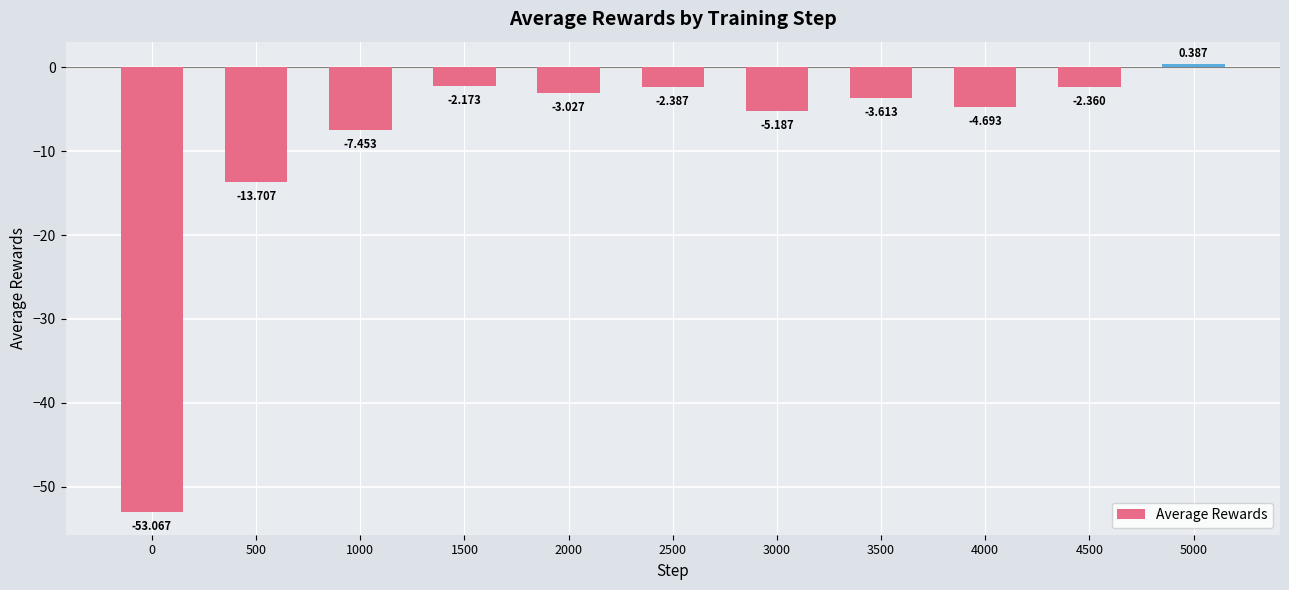

Which has a higher value, 1500 or 1000?

1500